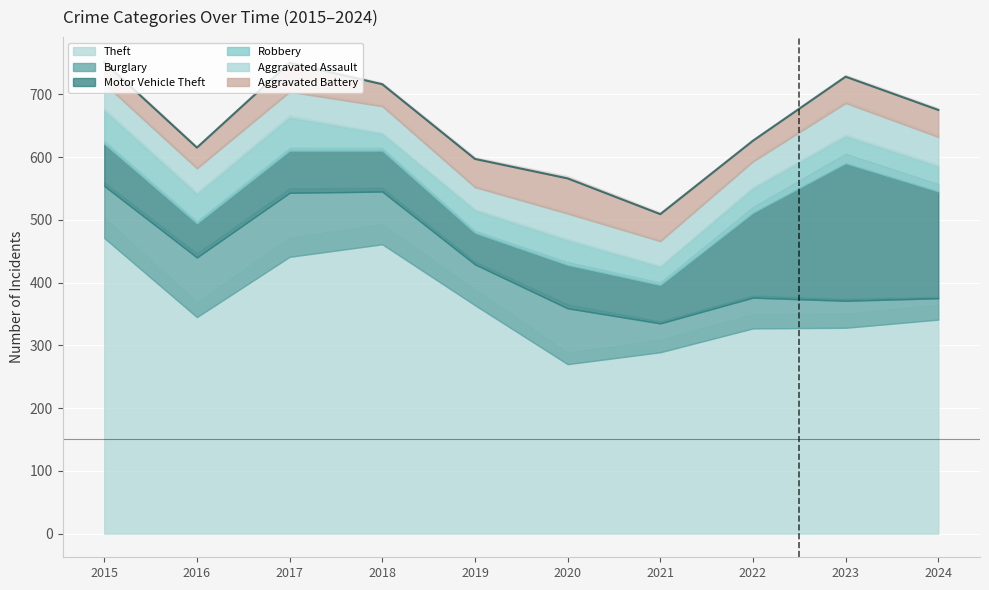

Reading right to left, list all the values displayed in this chart.

Theft: 341	328	327	289	270	364	461	441	345	471
Burglary: 34	43	49	46	89	65	84	102	95	83
Motor Vehicle Theft: 170	219	135	61	69	50	65	67	54	67
Robbery: 40	43	39	29	39	36	27	53	47	53
Aggravated Assault: 47	53	43	41	43	37	44	41	41	43
Aggravated Battery: 43	42	33	43	56	45	35	46	33	34